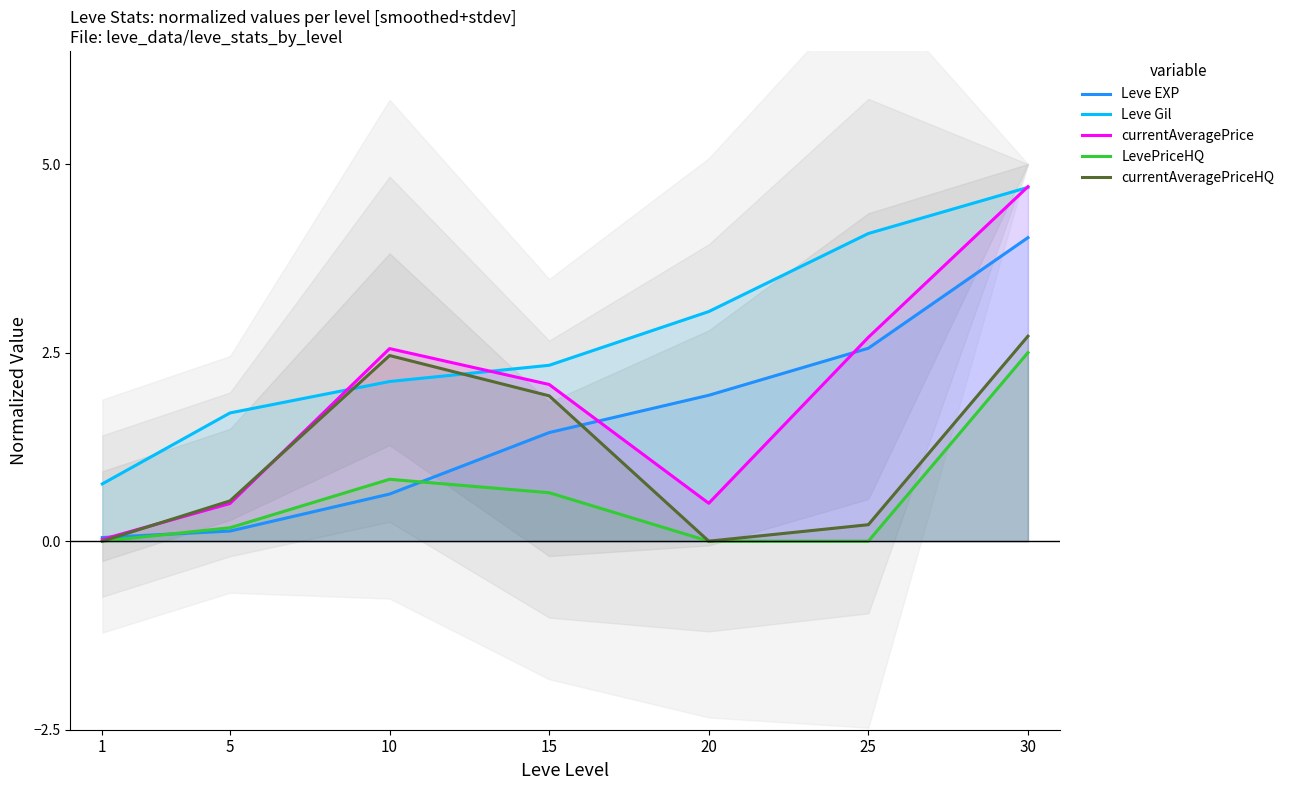

What is the average value of the Leve EXP series?

1.5